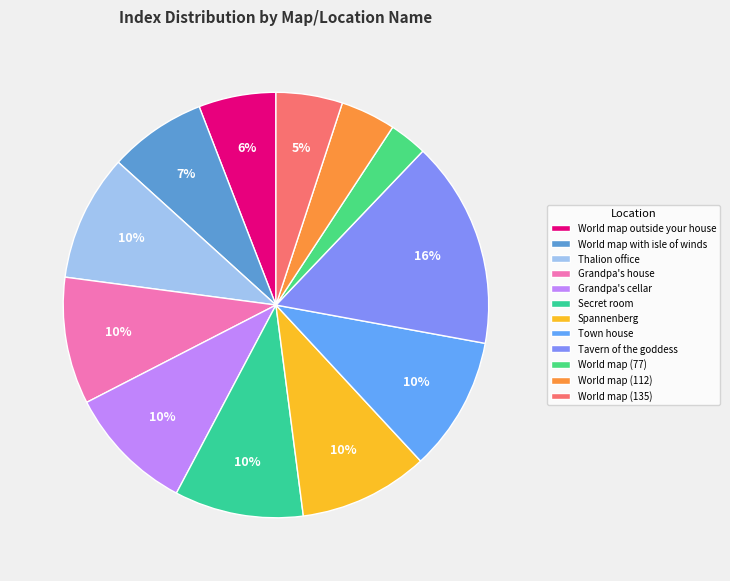

To the nearest percent, what portion does Tavern of the goddess represent?

16%